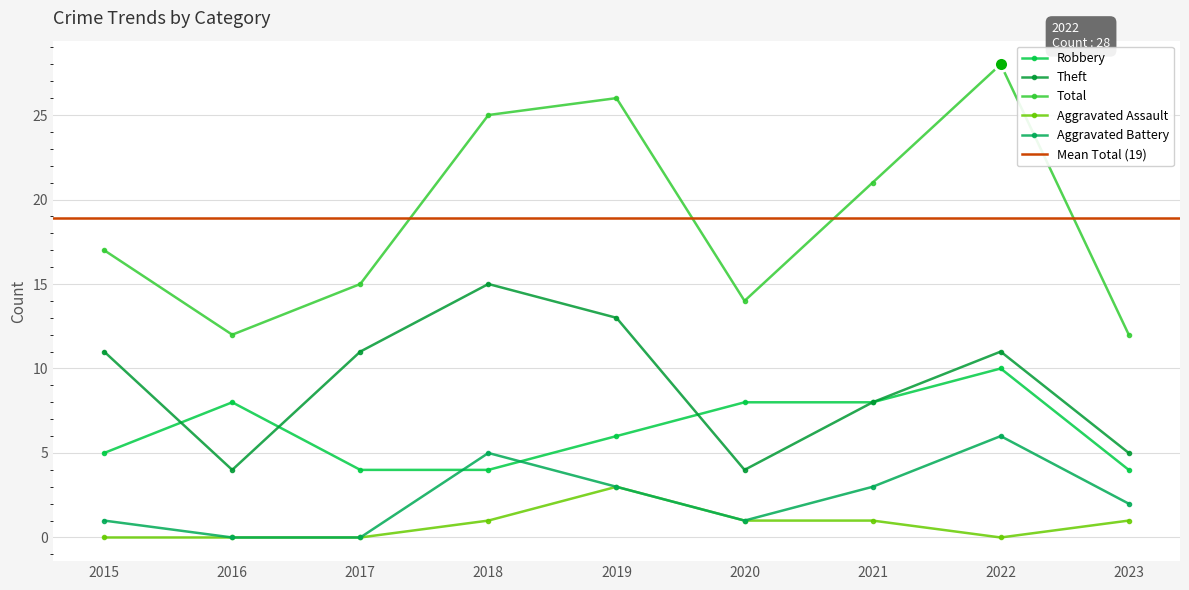

How many interior local peaks does the Aggravated Battery series have?

2